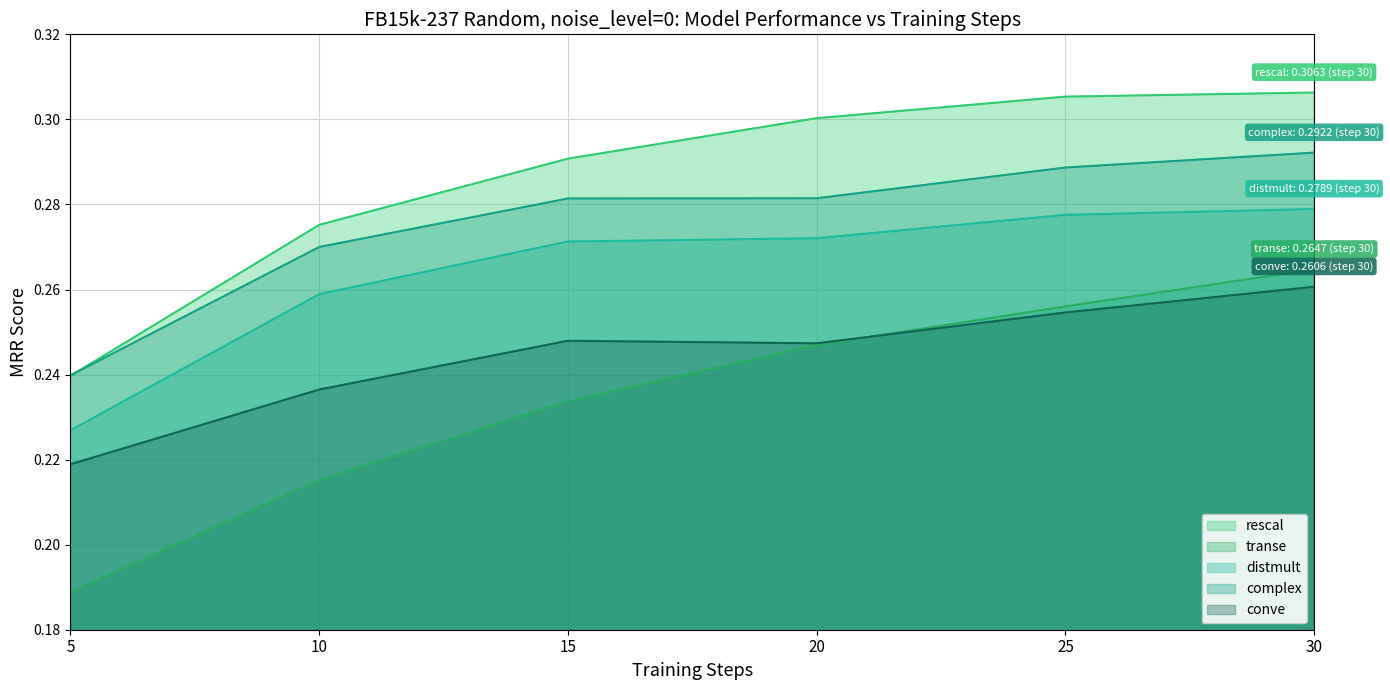

Count the complex values in the range 0 to 1.

6